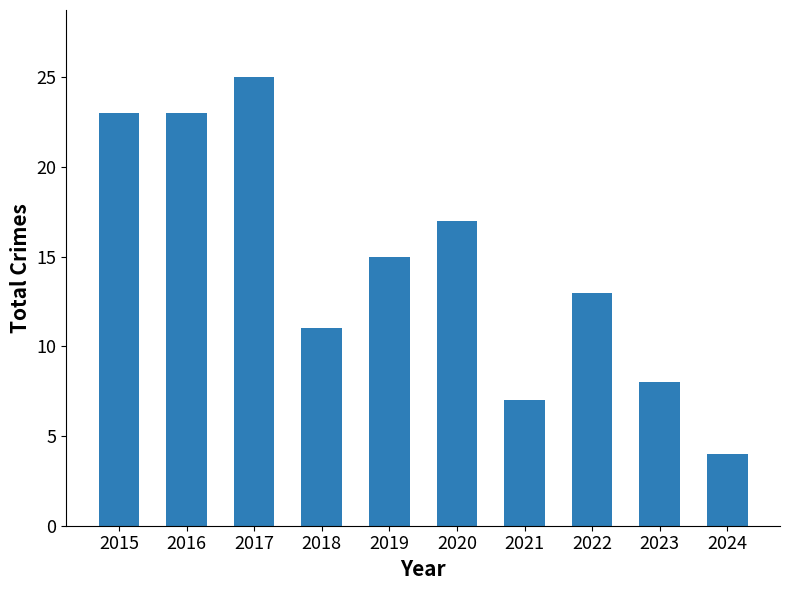

What is the greatest value displayed?

25